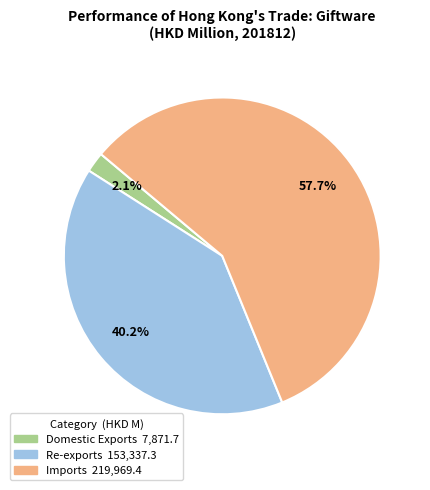

Combined, do Imports and Domestic Exports account for over 50%?

Yes